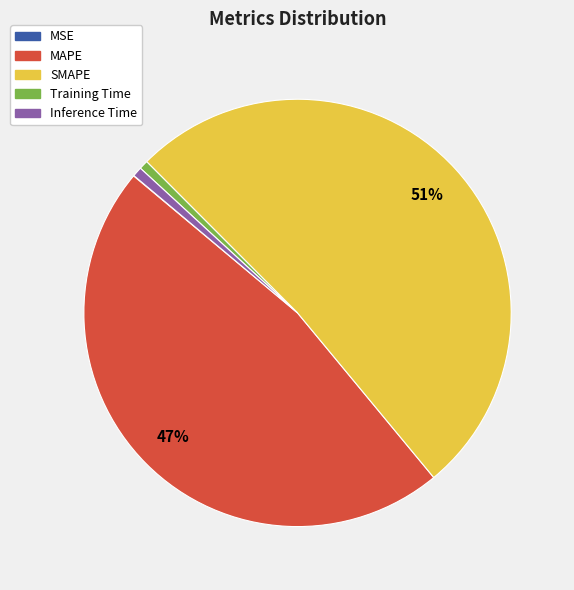

Which category has the biggest portion of the pie?

SMAPE